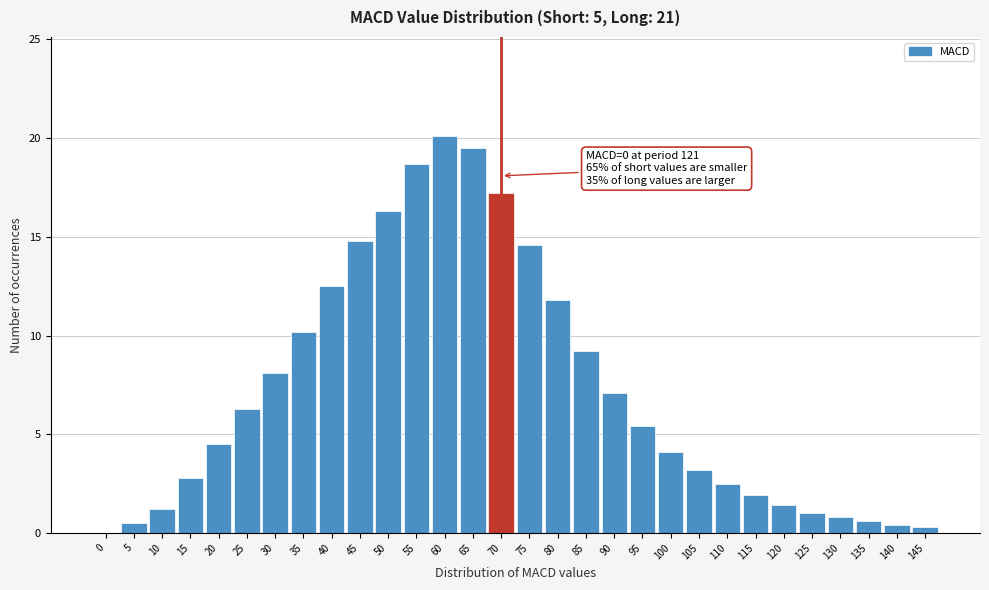

What is the sum of all values?

217.0